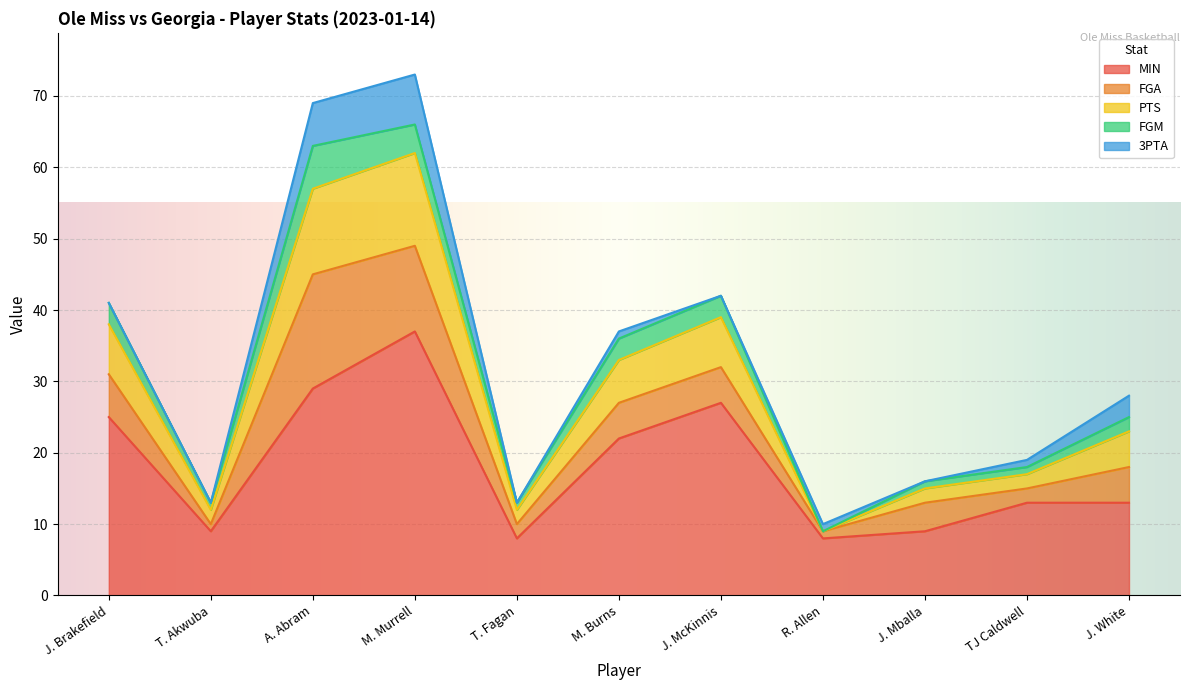

True or false: FGA and MIN cross at least once.

False